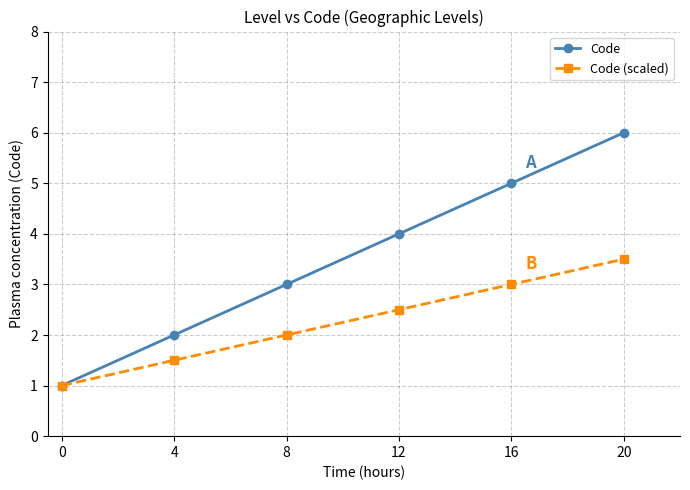

How many categories are shown in the chart?

6